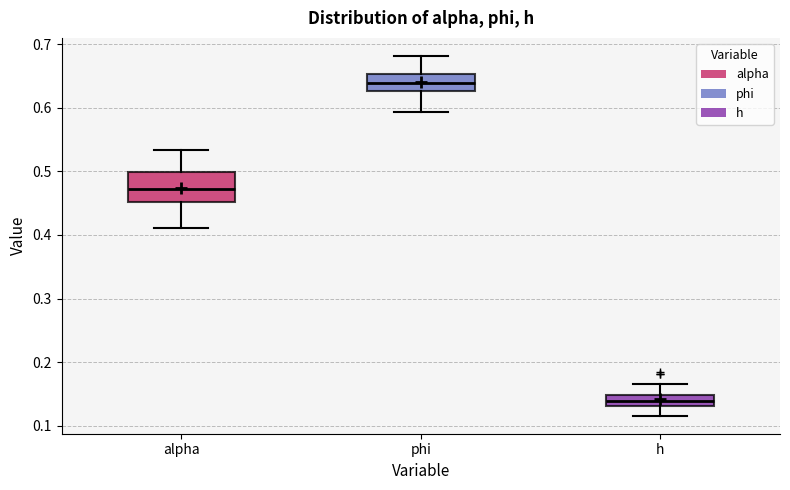

Which box's median line is the highest?

phi